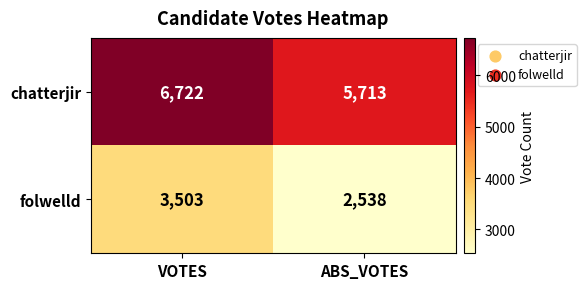

What is the total value across all series at VOTES?

10225